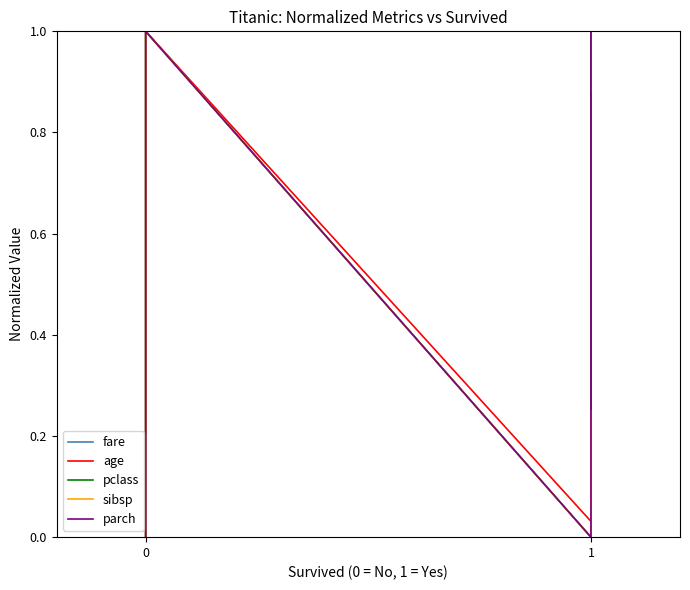

True or false: pclass and sibsp intersect in this chart.

False